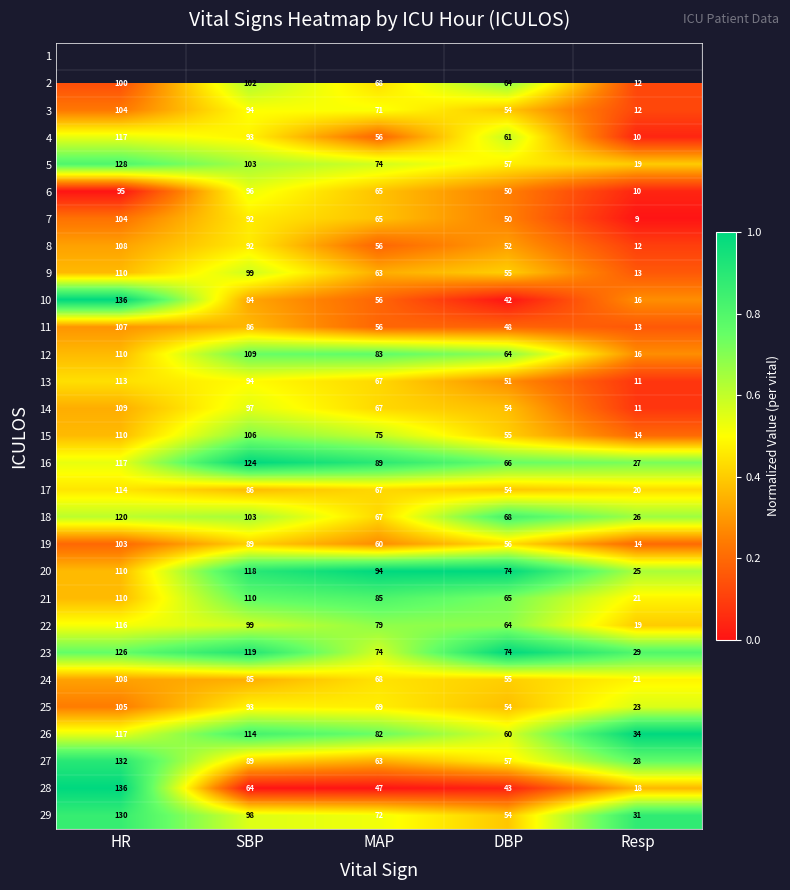

What is the maximum value shown in the chart?

1.0